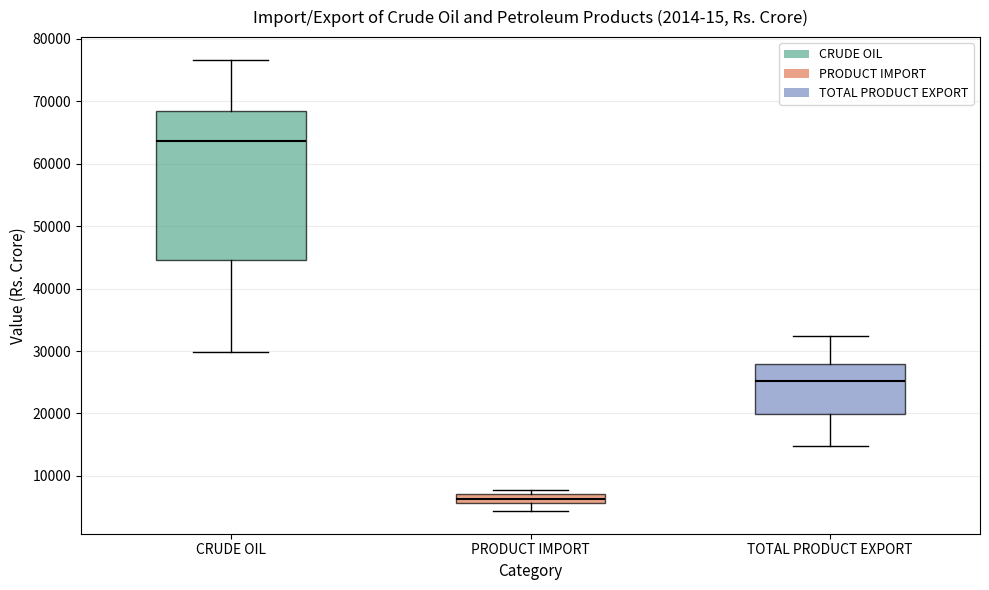

Comparing the boxes themselves (not the whiskers), which one is the tallest?

CRUDE OIL